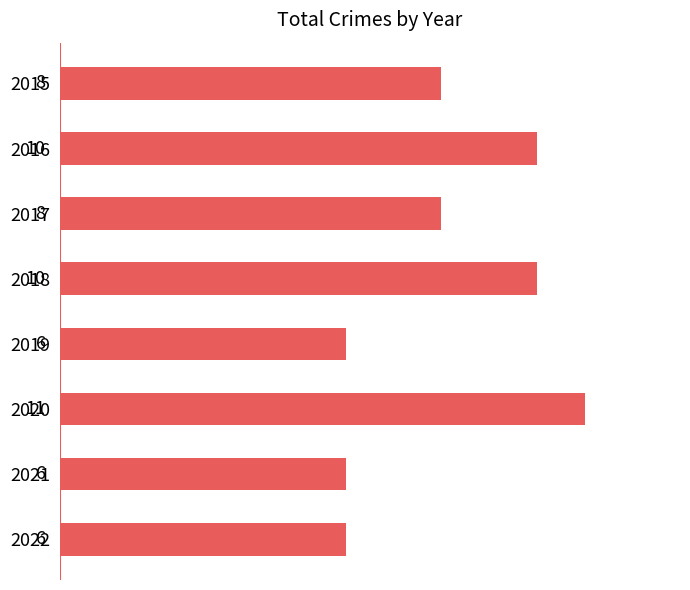

What is the maximum value shown in the chart?

11